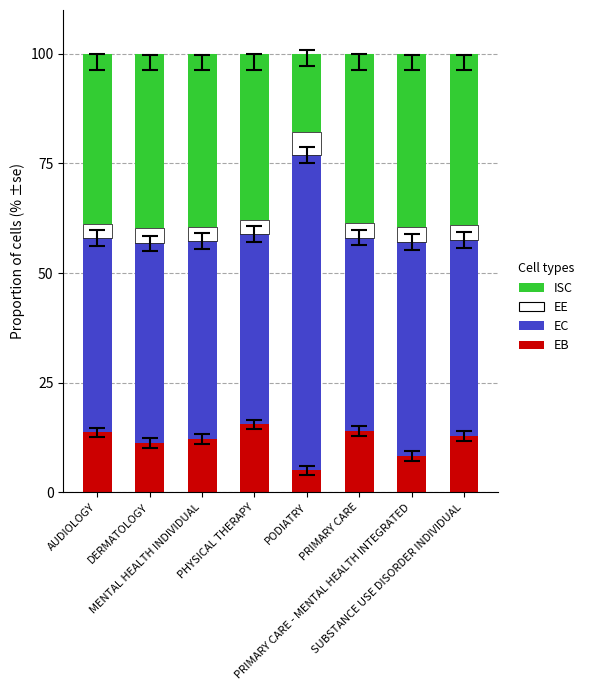

What is the difference between the second highest and second lowest values in the EB series?

5.7